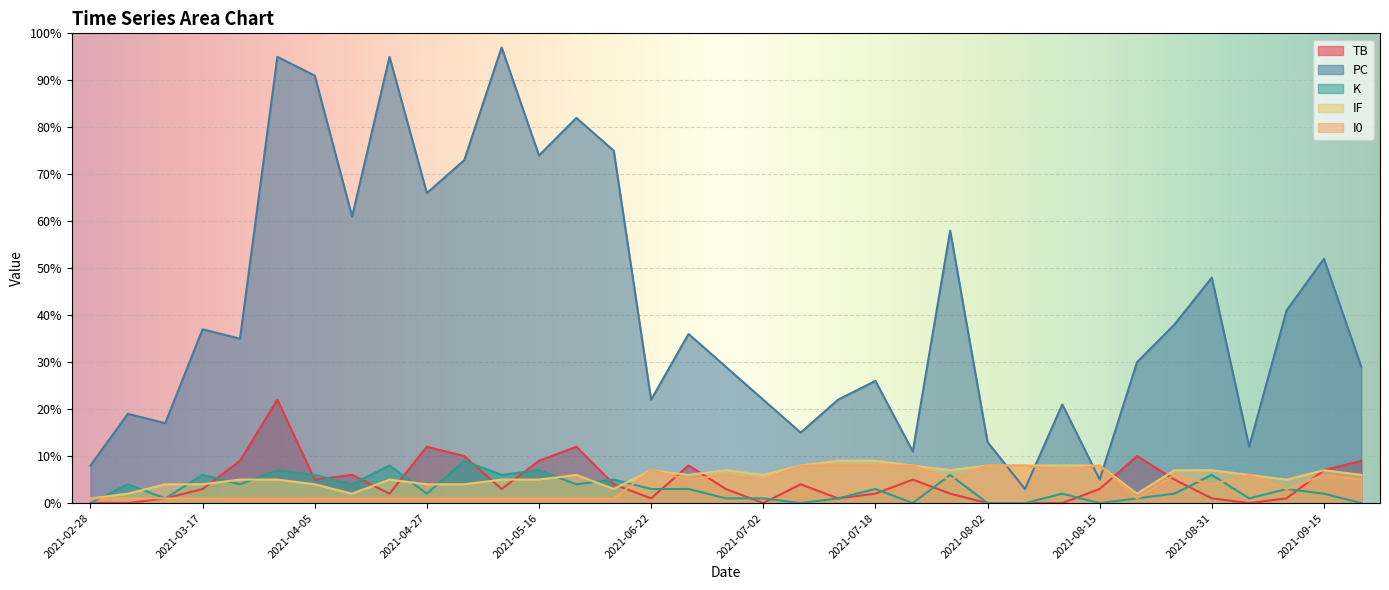

What is the greatest value displayed?

97